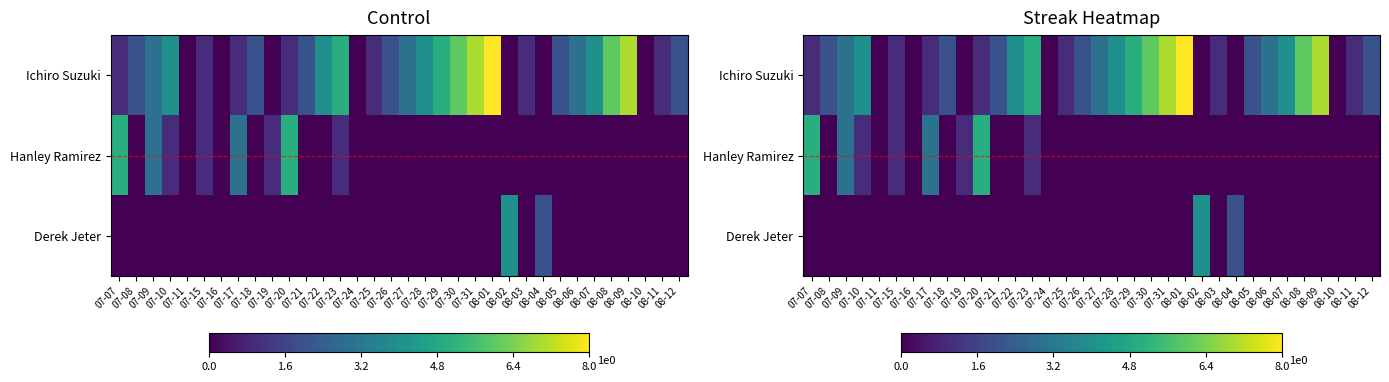

At how many categories does at least one series exceed 1?

25